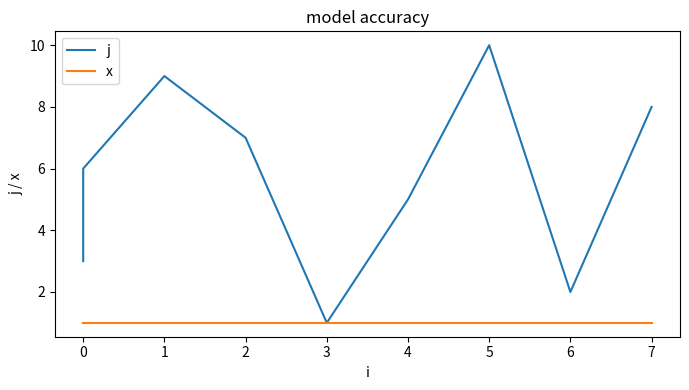

Between 0 and 3, which series saw the biggest shift?

j